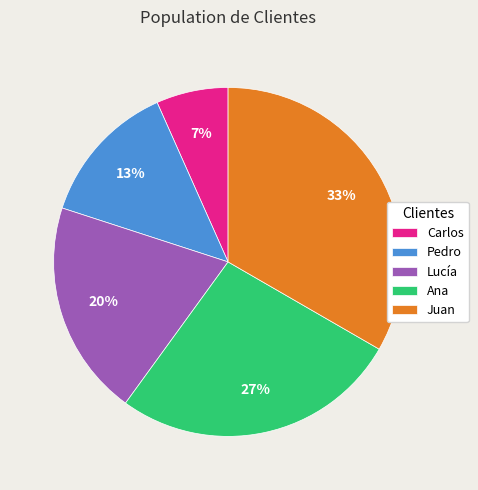

To the nearest percent, what is the average slice percentage?

20%